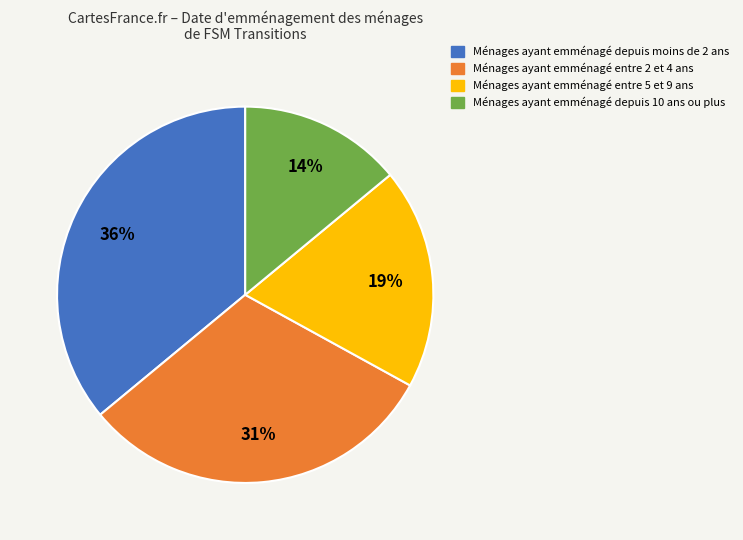

To the nearest percent, what is the difference between the largest and smallest slice percentages?

22%